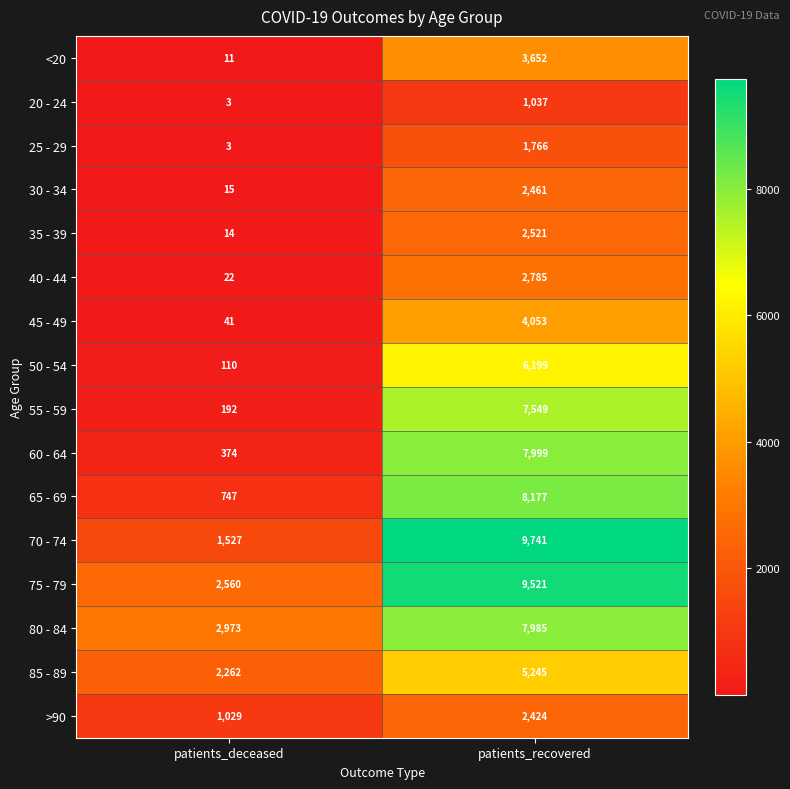

At patients_recovered, list the series in order from largest to smallest.

70 - 74, 75 - 79, 65 - 69, 60 - 64, 80 - 84, 55 - 59, 50 - 54, 85 - 89, 45 - 49, <20, 40 - 44, 35 - 39, 30 - 34, >90, 25 - 29, 20 - 24